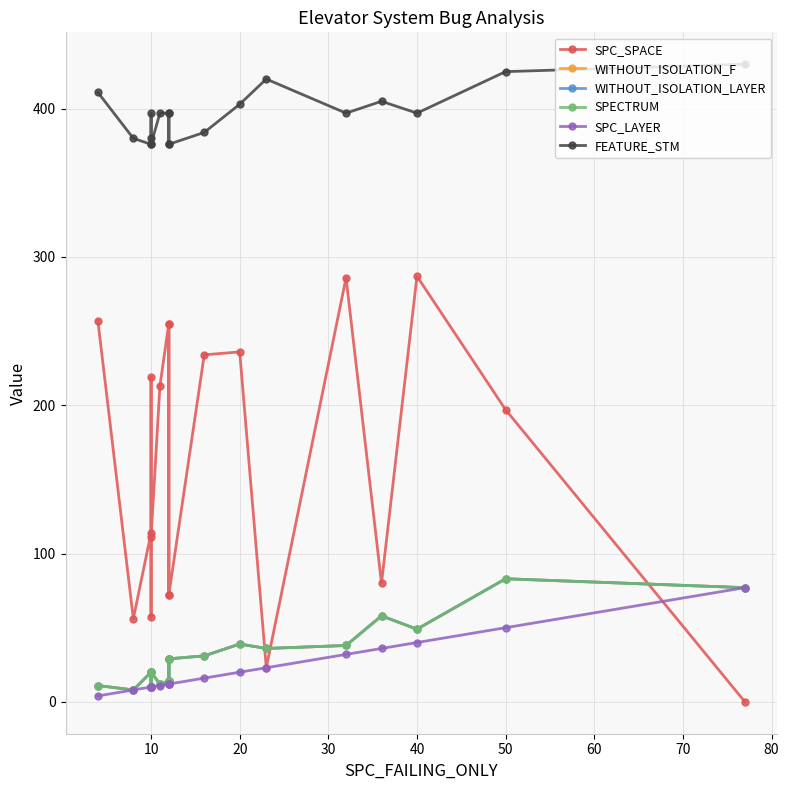

Does the chart have visible grid lines?

Yes